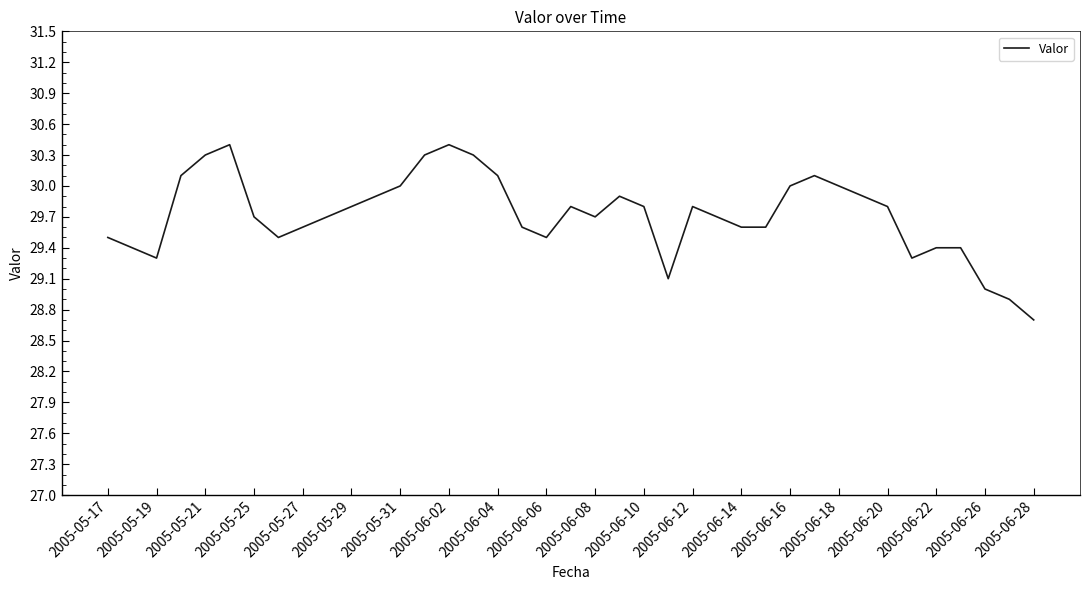

What is the maximum value shown in the chart?

30.4